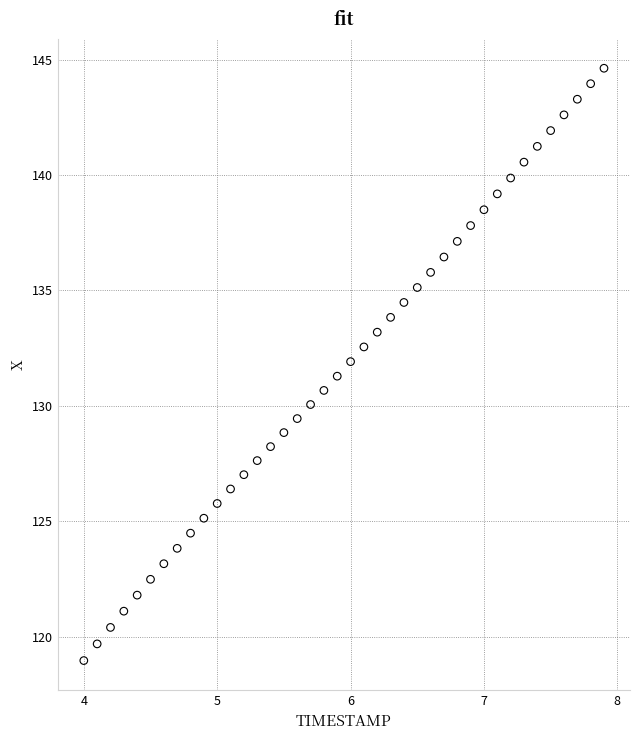

What is the range of X values (max minus min)?

3.9